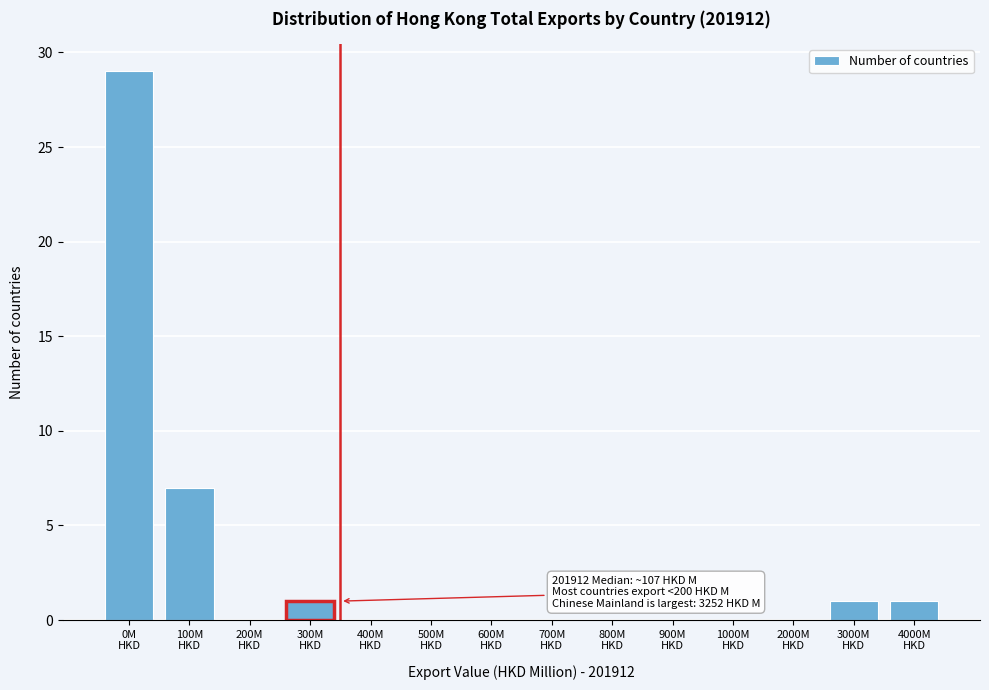

What is the sum of all values?

39